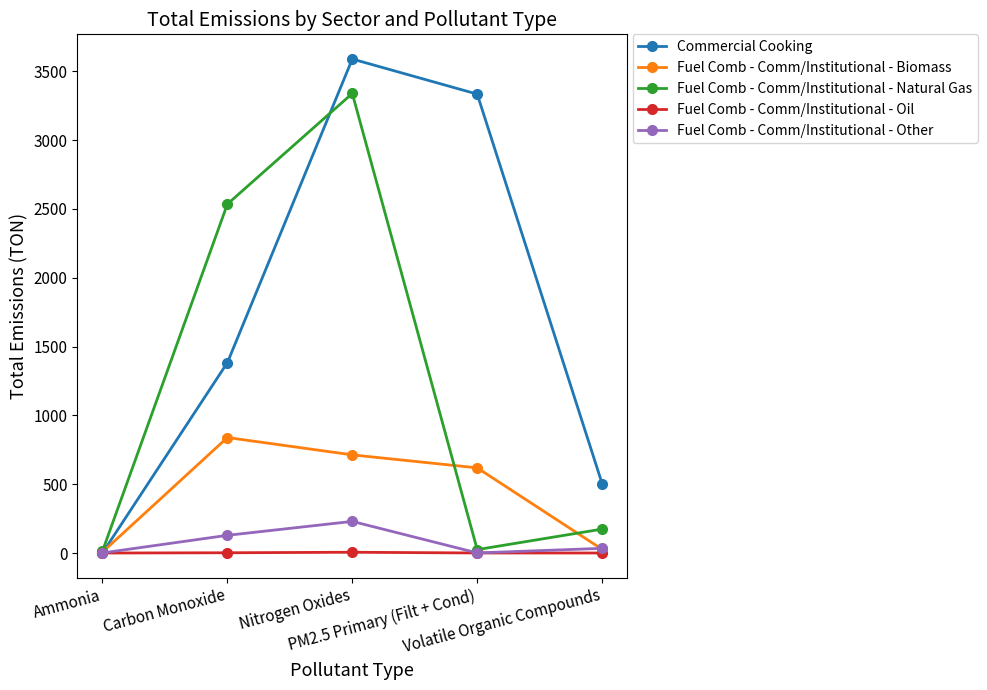

What is the value of the Commercial Cooking point at the 5th from the left?

503.8